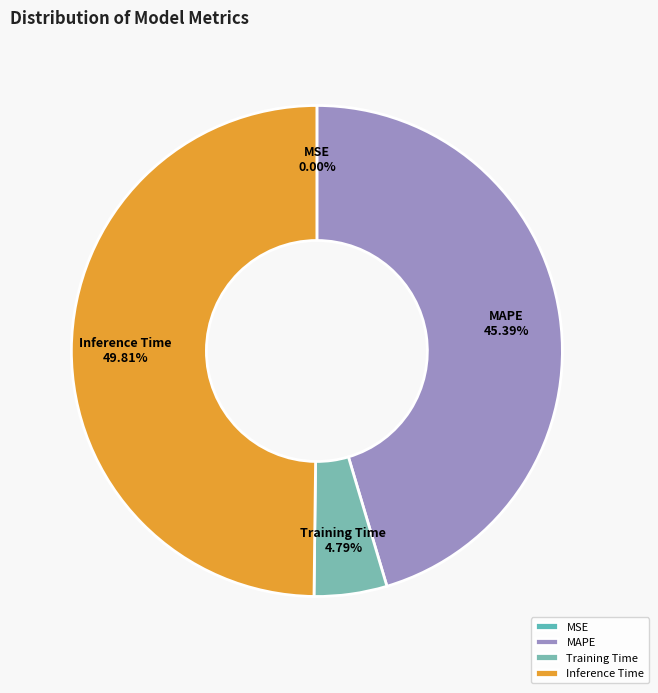

Which has a higher value, Inference Time or Training Time?

Inference Time